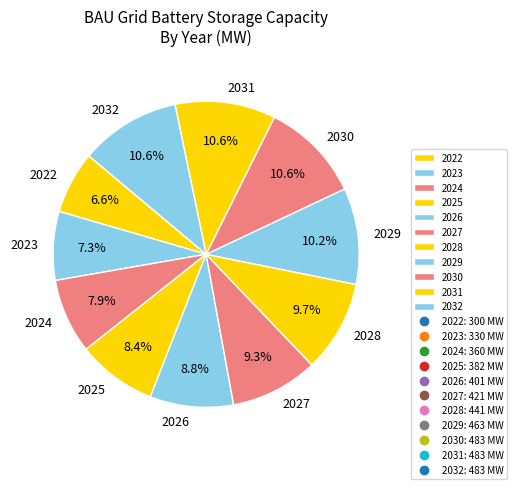

To the nearest percent, what percentage of the pie is 2031?

11%